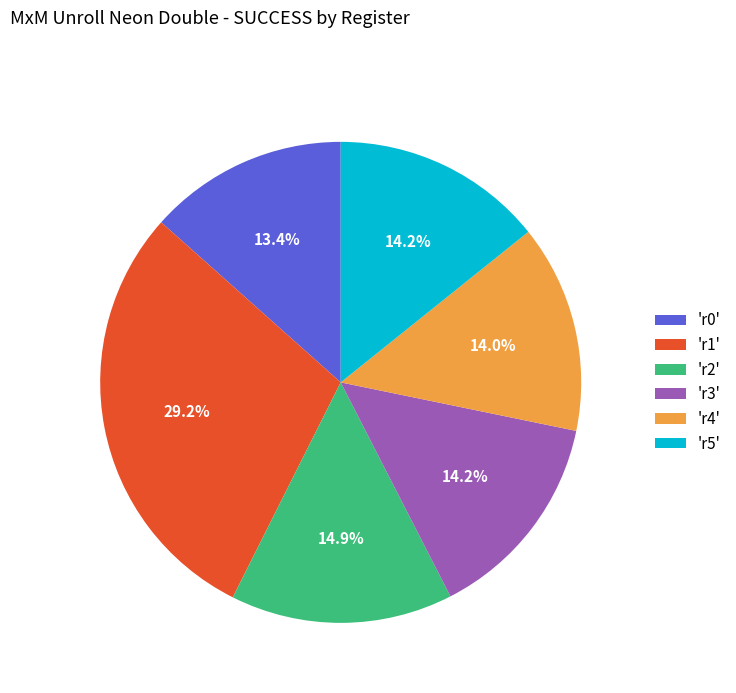

Does any single category account for the majority?

No